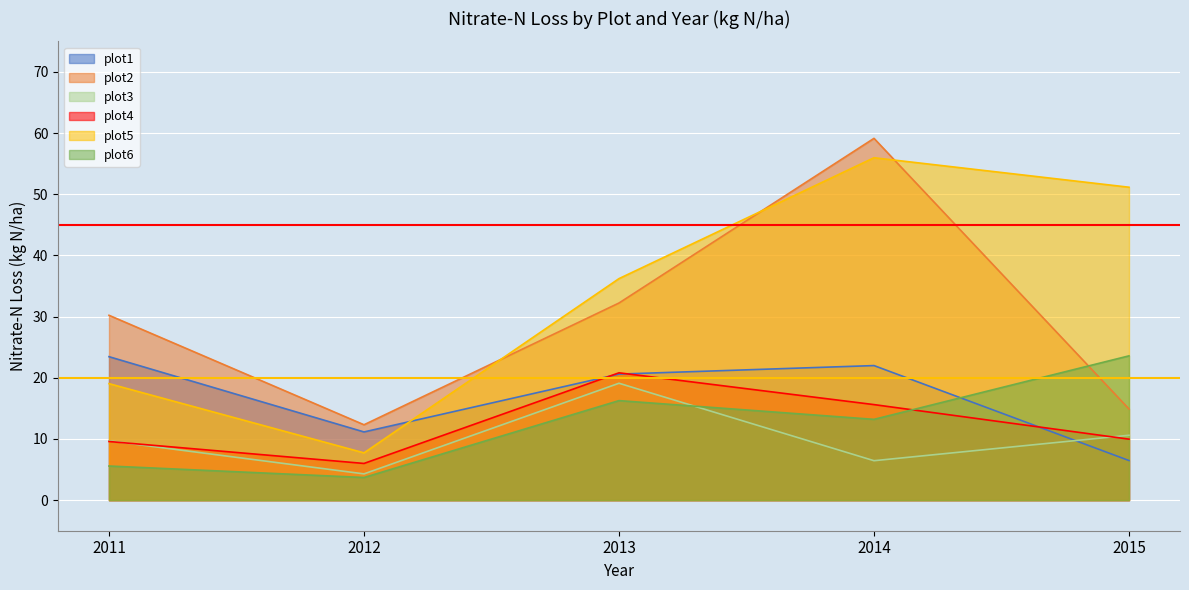

Is it true that plot3 equals 10.6 at 2015?

True